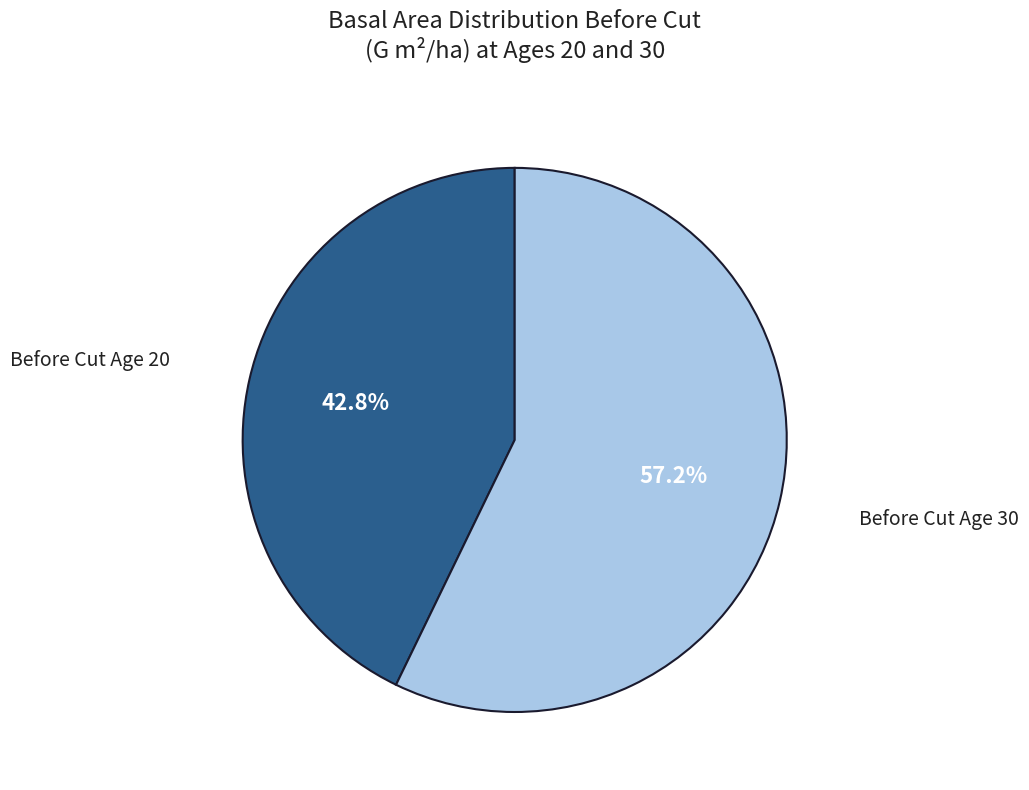

Is there any slice that represents more than half of the pie?

Yes